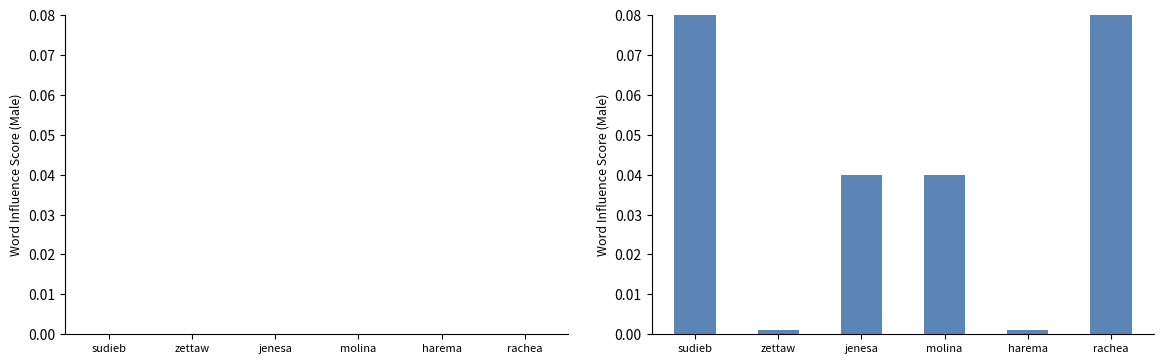

How many bars are there in total?

6